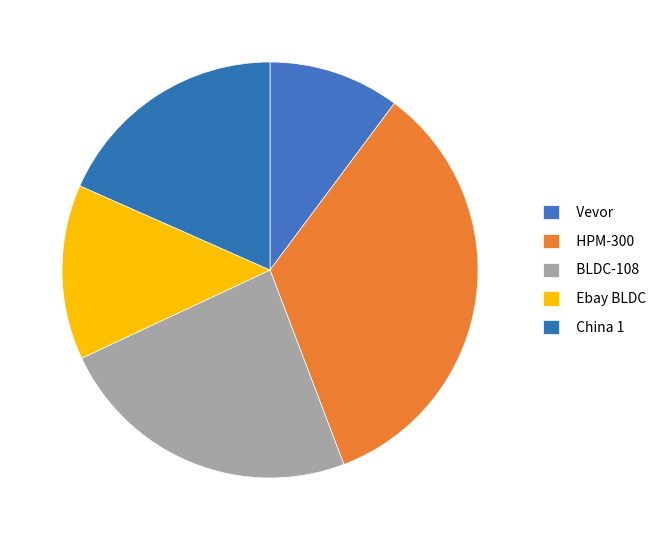

The BLDC-108 slice represents 24% of the pie. True or false?

True